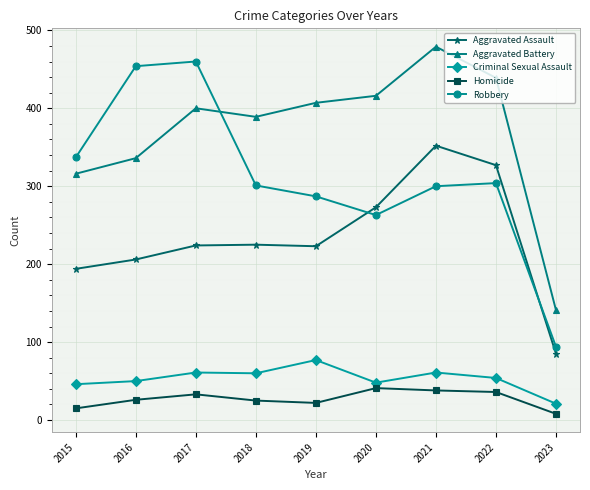

At which label is Aggravated Battery closest to 310?

2015